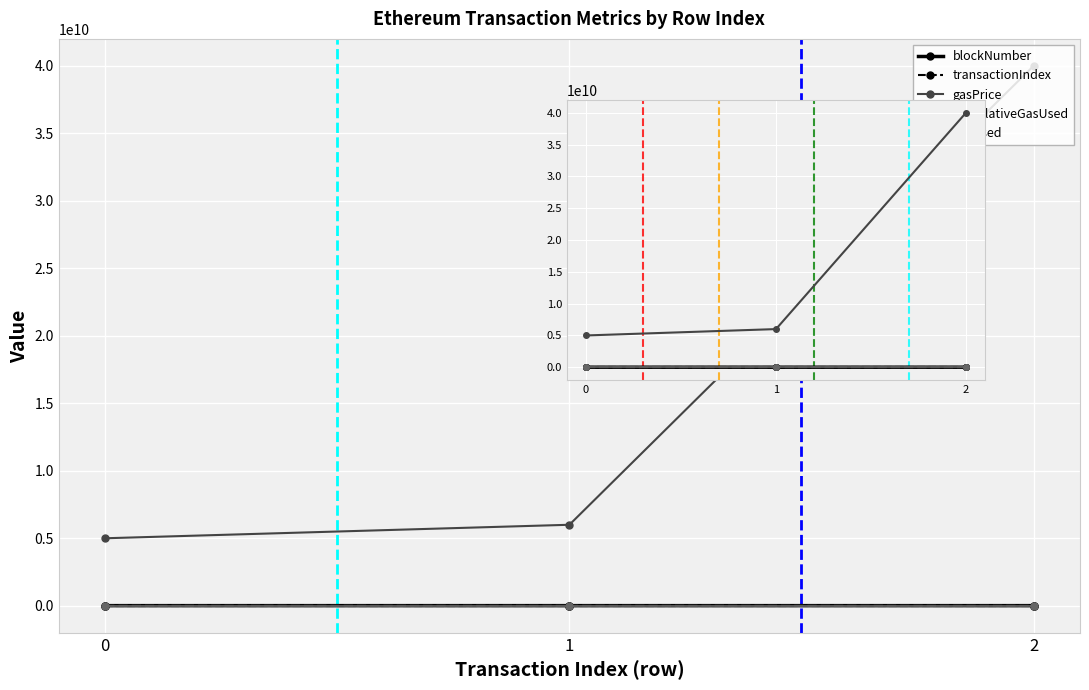

What is the difference between the second highest and minimum values in the transactionIndex series?

28